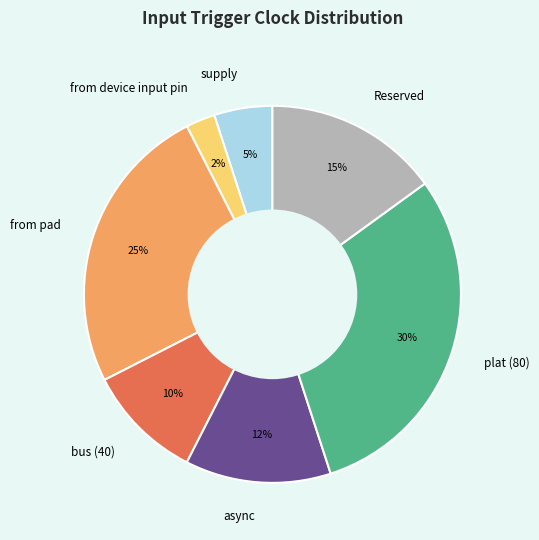

Is the sum of from pad and supply greater than half?

No